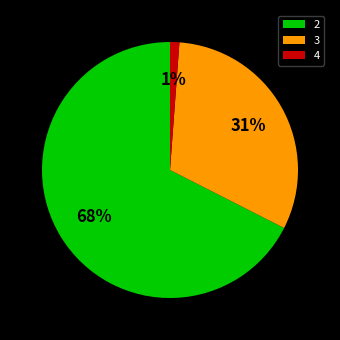

Is there any slice that represents more than half of the pie?

Yes